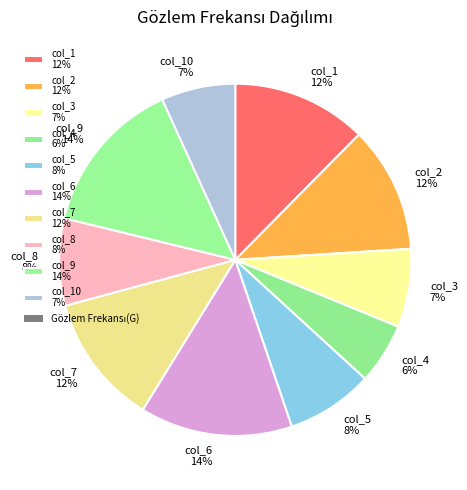

Between col_3 7% and col_8 8%, which is larger?

col_8 8%